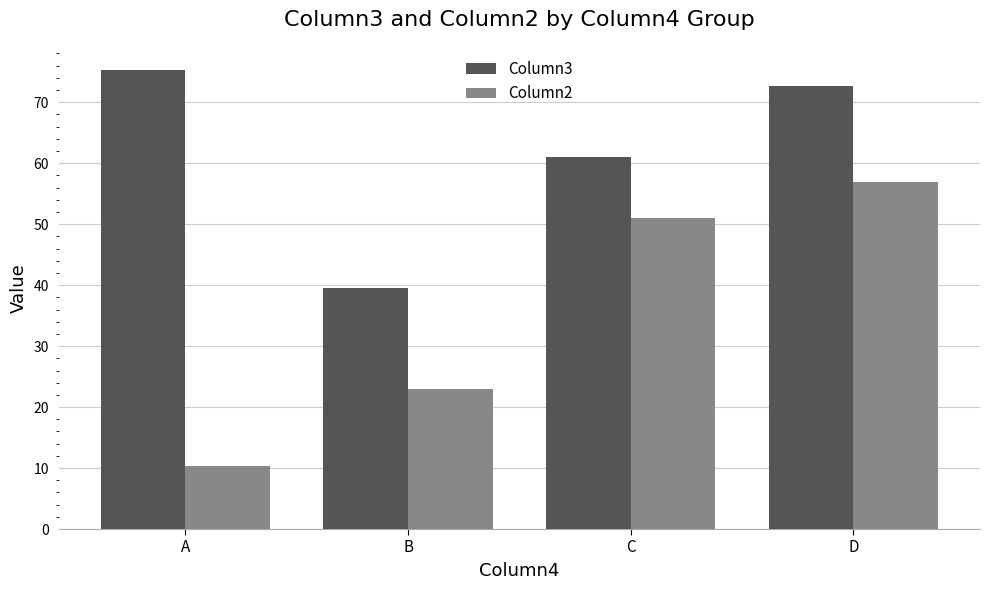

Reading left to right, transcribe all the data shown in this chart.

Column3: 75.3	39.6	61.0	72.6
Column2: 10.3	23.0	51.0	57.0